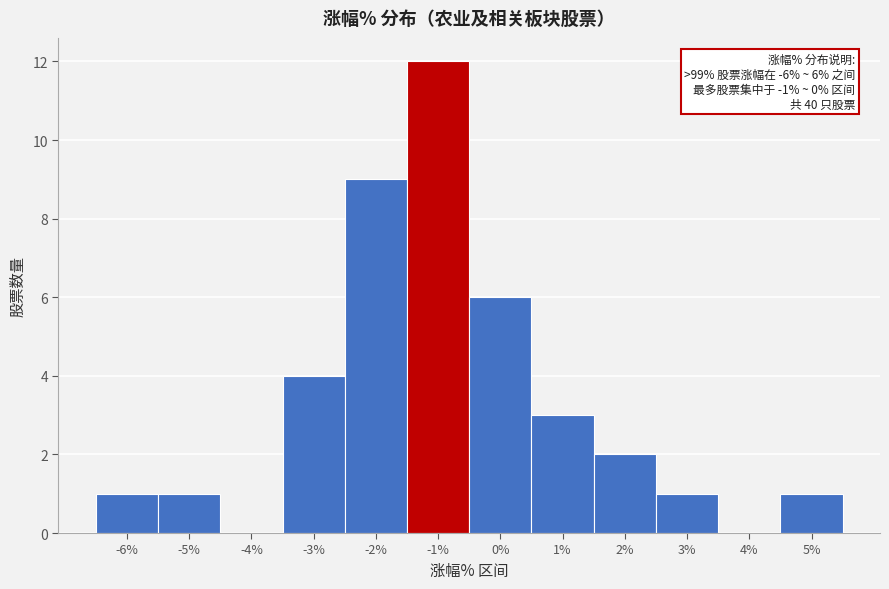

The value at 3% is 1. True or false?

True